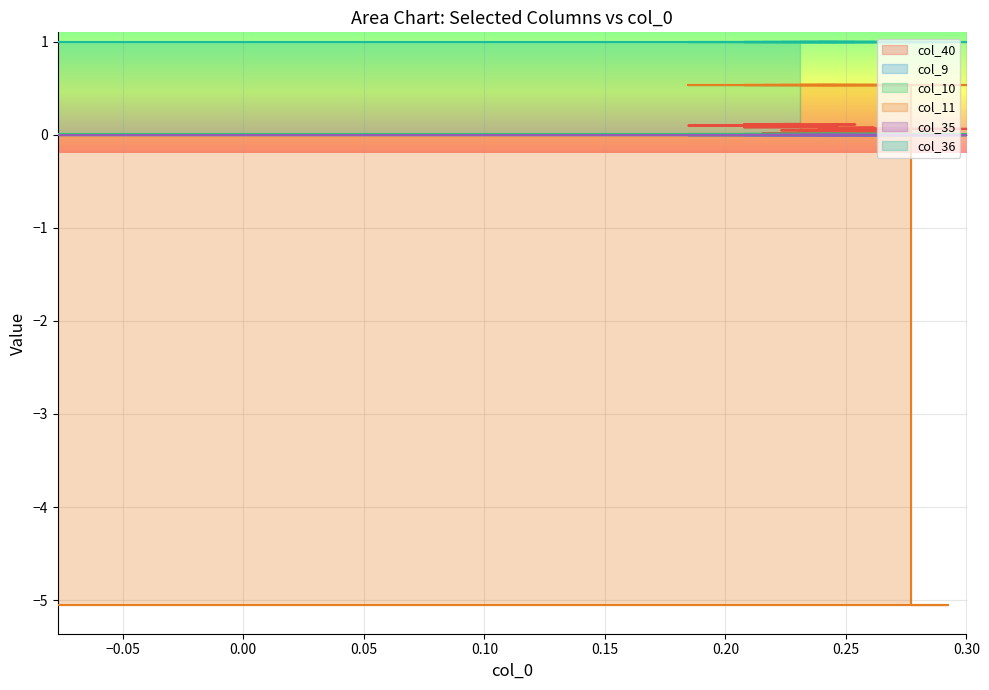

What are all the series names shown in the legend?

col_40, col_9, col_10, col_11, col_35, col_36